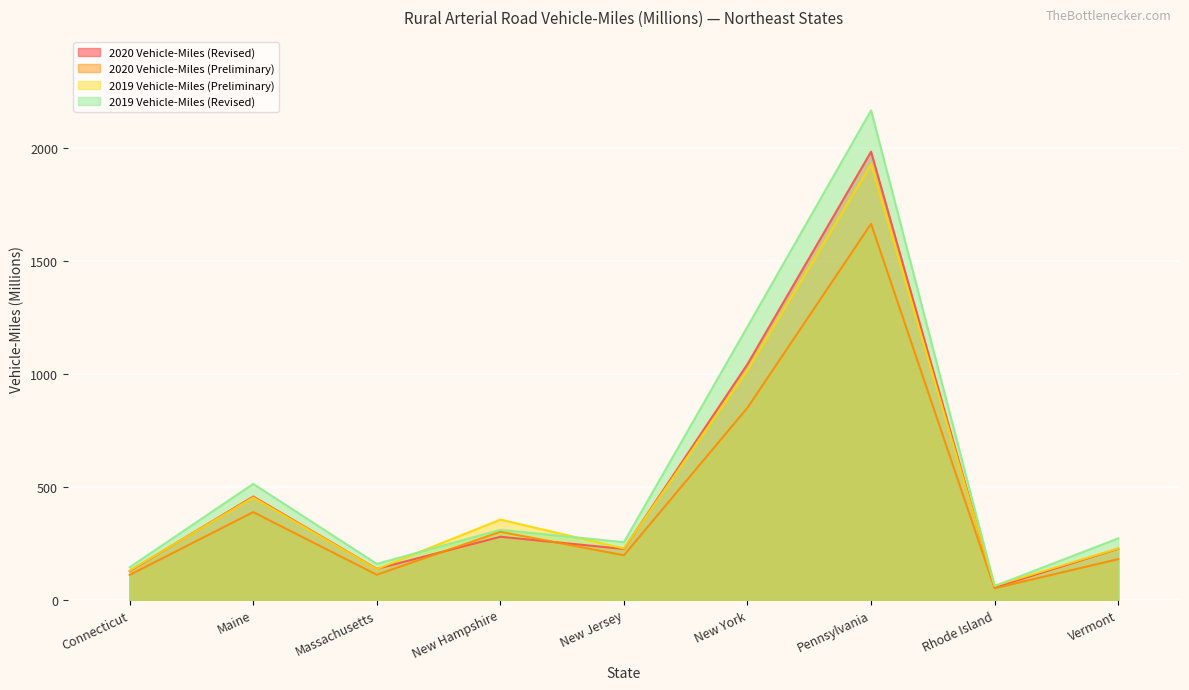

What is the minimum value for 2020 Vehicle-Miles (Preliminary)?

51